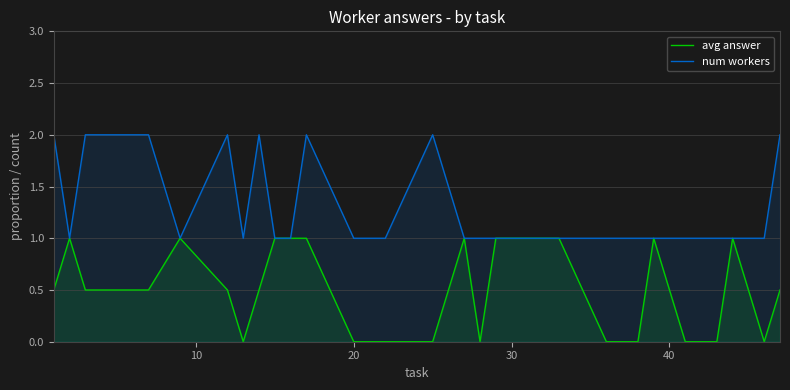

What is the maximum value for avg answer?

1.0